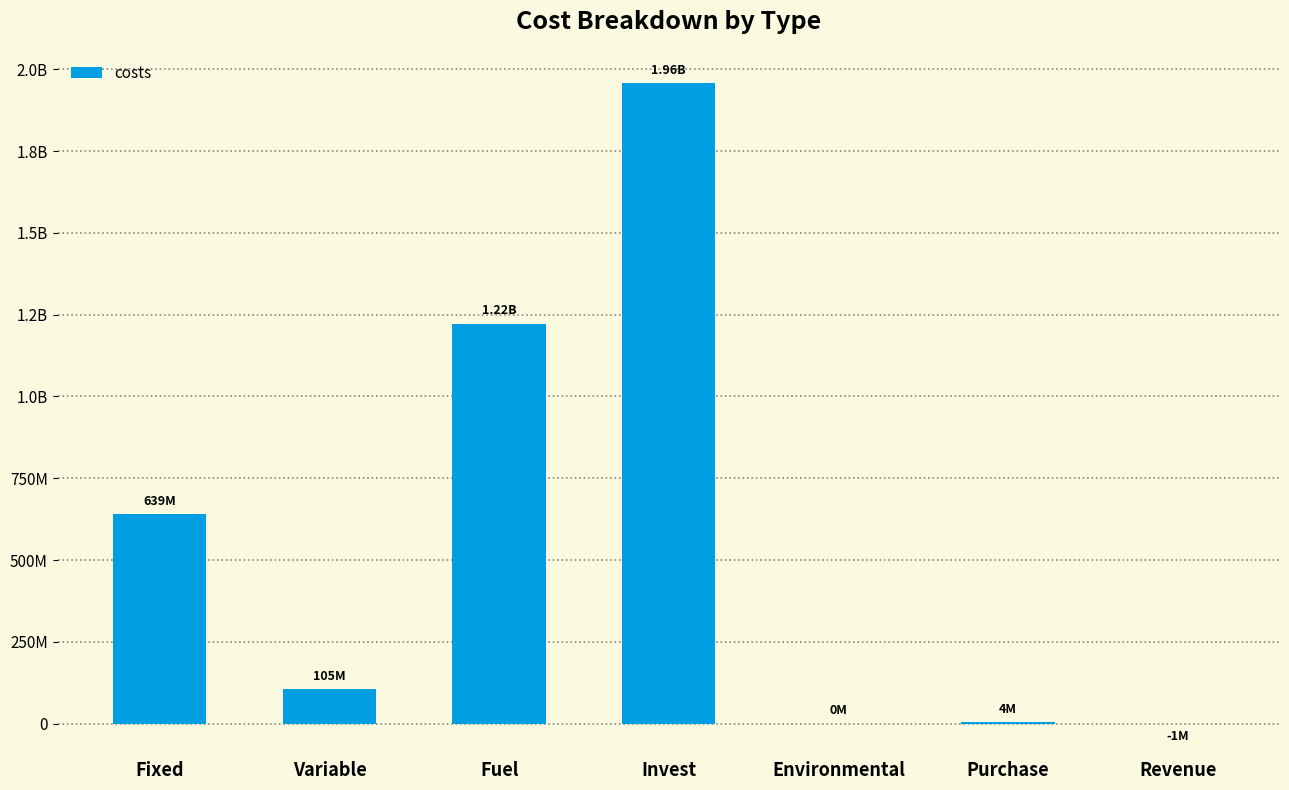

Are the bars horizontal?

No